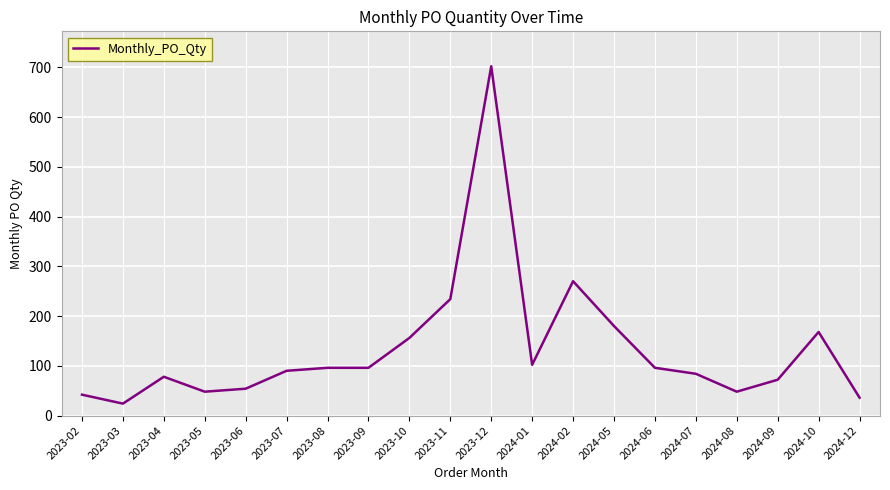

Is it true that the value at 2024-07 is 146?

False